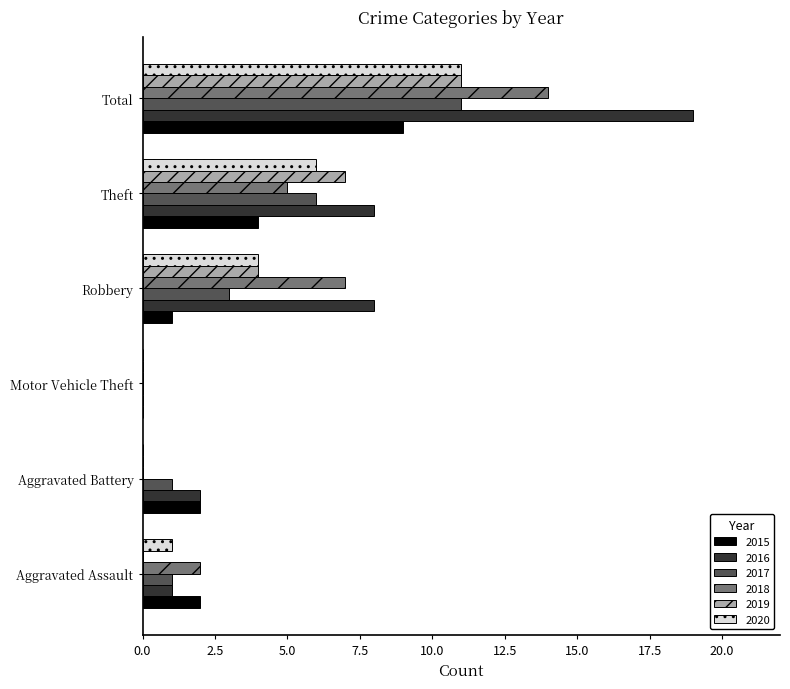

Which series has the largest total across all categories?

2016